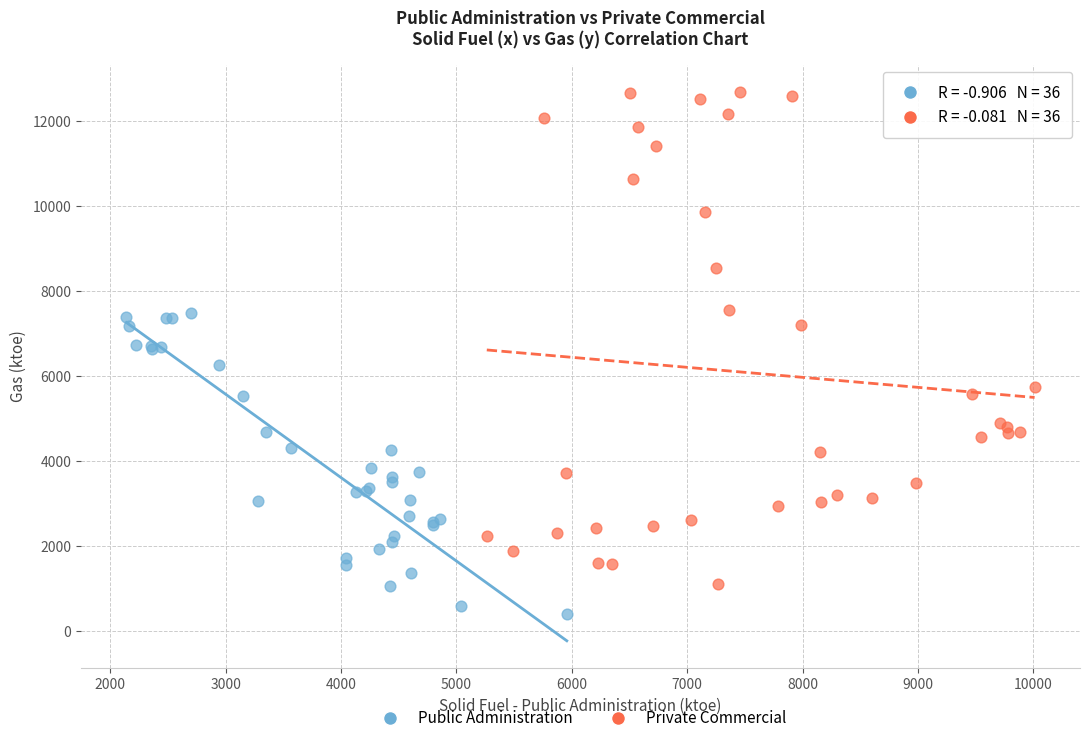

Which series contains the highest Y value?

Private Commercial